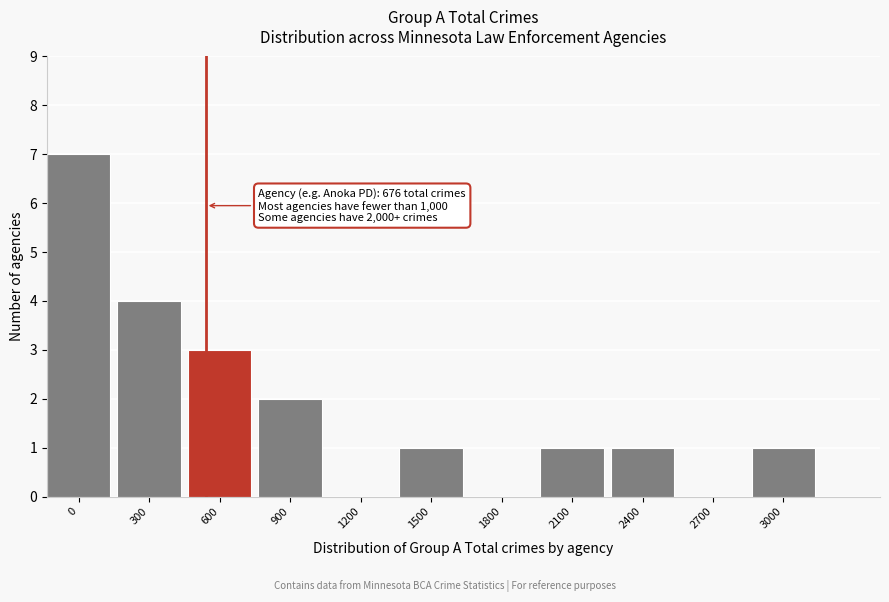

Reading left to right, extract all data points from this chart.

0=7	300=4	600=3	900=2	1200=0	1500=1	1800=0	2100=1	2400=1	2700=0	3000=1